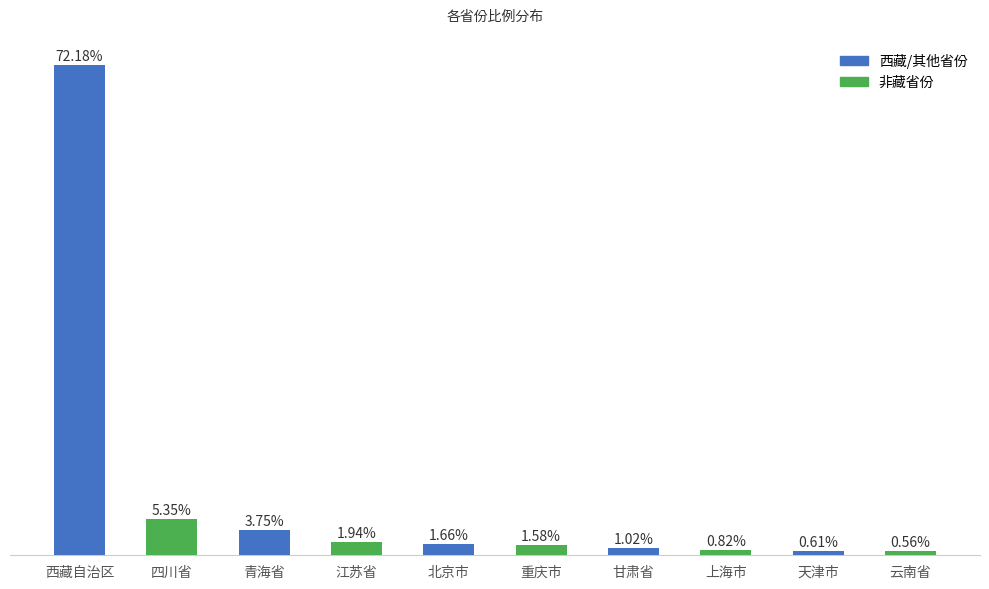

What is the label of the 7th bar from the right?

江苏省